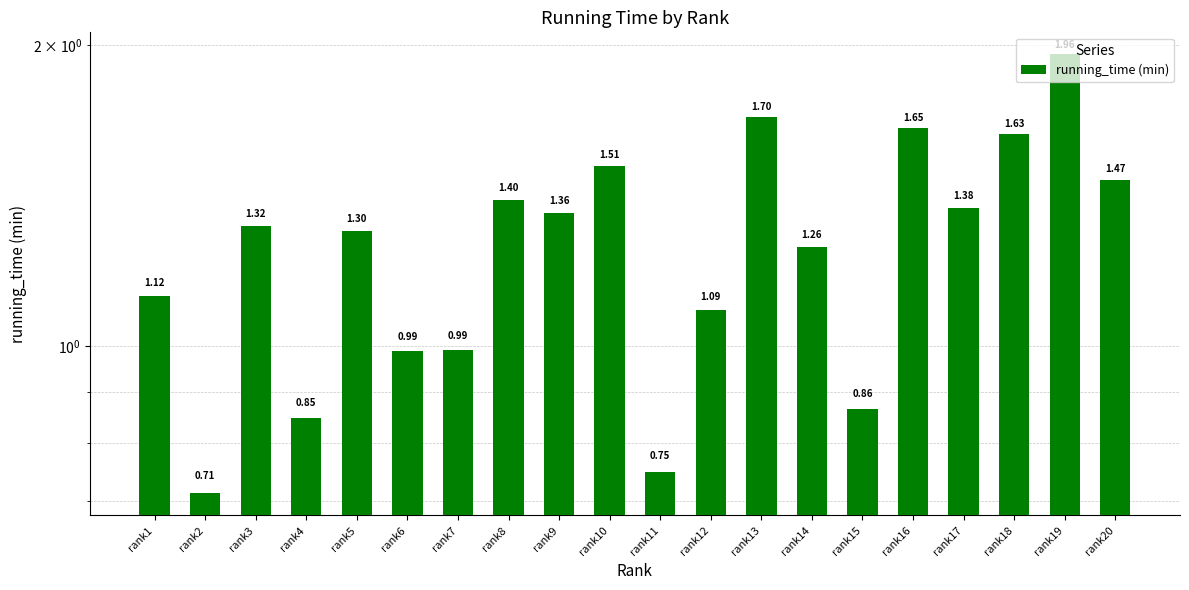

What is the value of the 1st bar from the left?

1.1